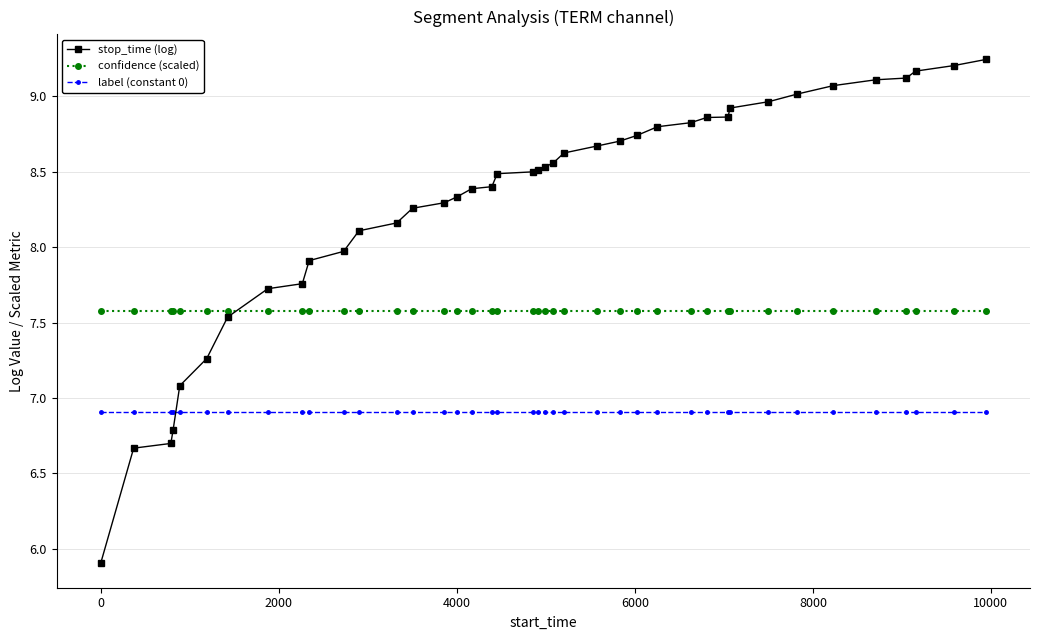

What is the difference between the maximum and minimum values in the stop_time (log) series?

3.3